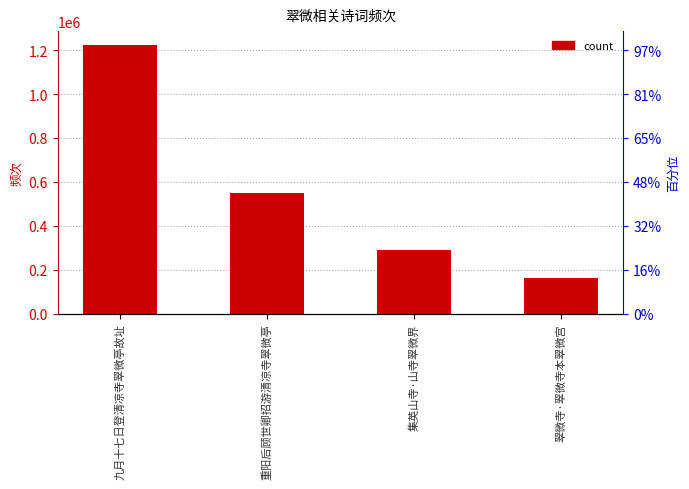

List the labels in order of value, largest first.

九月十七日登清凉寺翠微亭故址, 重阳后顾世卿招游清凉寺翠微亭, 集英山寺·山寺翠微界, 翠微寺·翠微寺本翠微宫